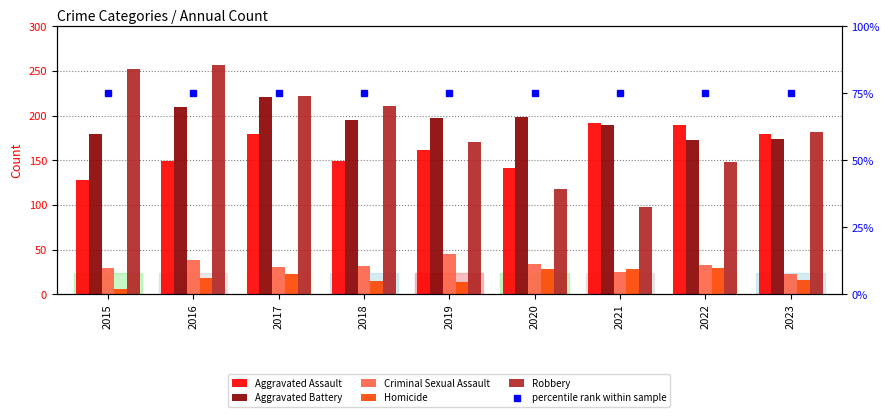

How many bars are there in each group?

6